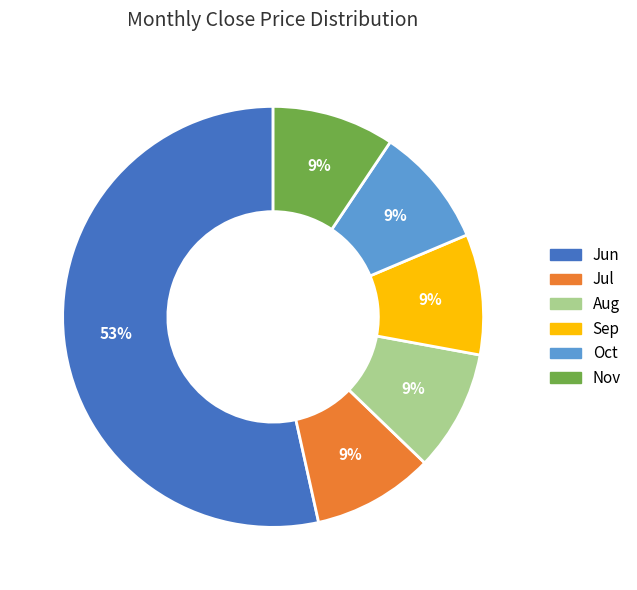

What is the majority slice?

Jun